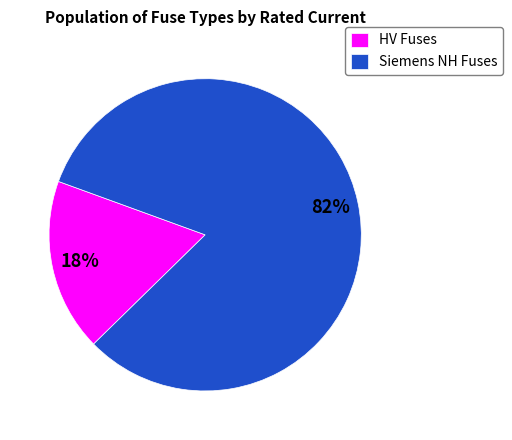

Which has a higher value, HV Fuses or Siemens NH Fuses?

Siemens NH Fuses